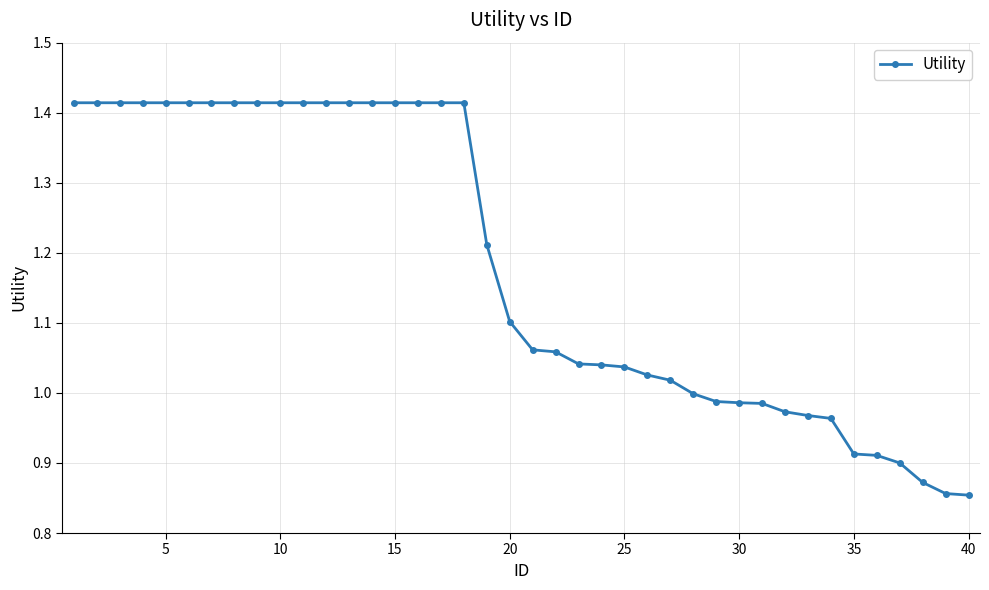

What is the difference between the maximum and minimum values?

0.6